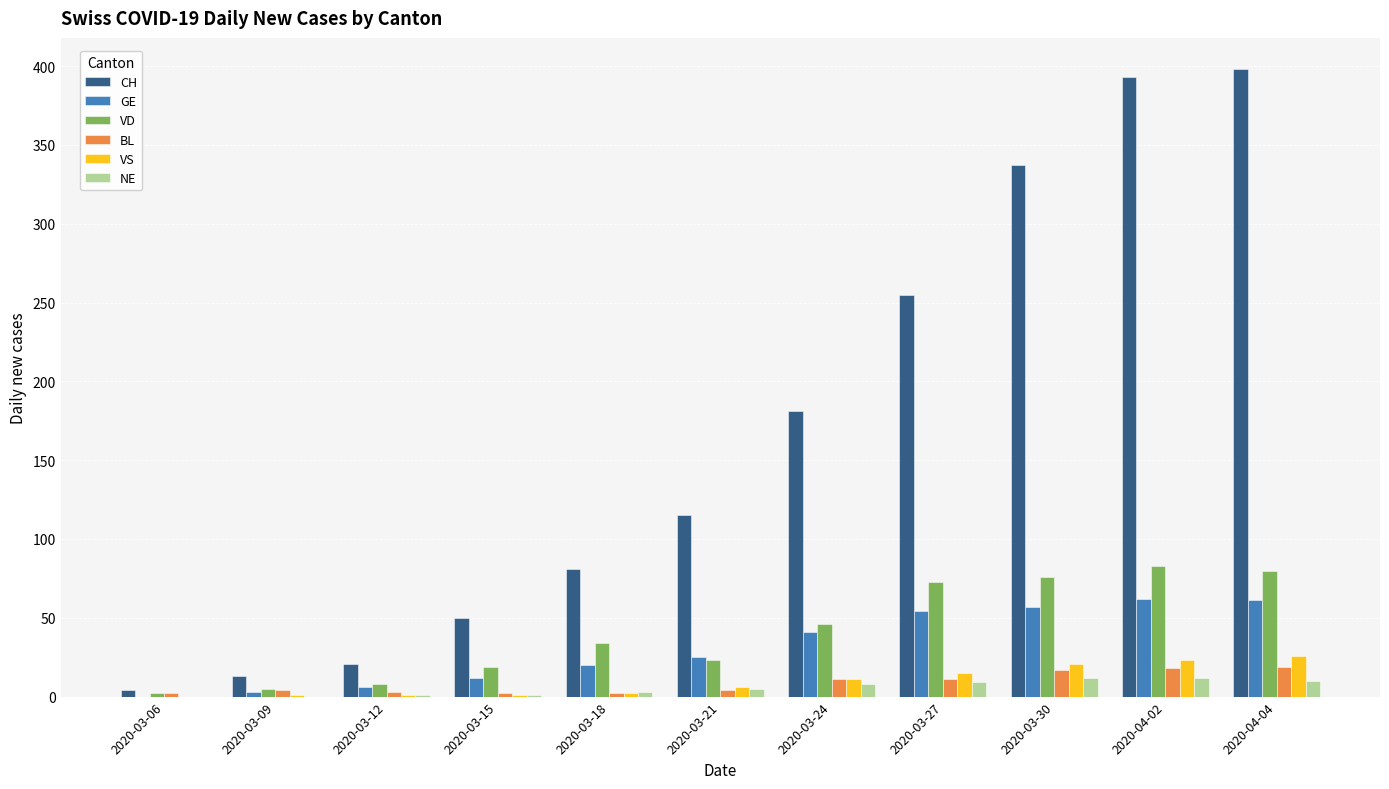

Is the value of GE at 2020-04-04 greater than the value of VD at 2020-03-06?

Yes